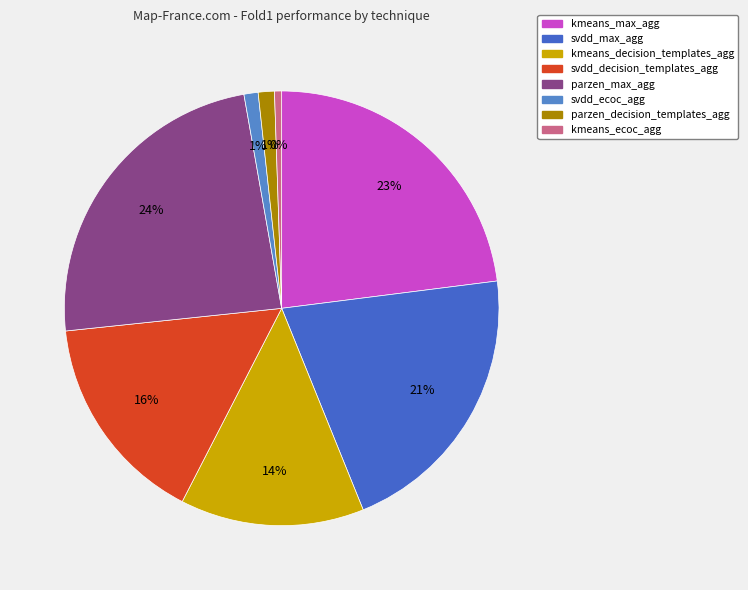

What percentage is the svdd_ecoc_agg slice, to the nearest percent?

1%